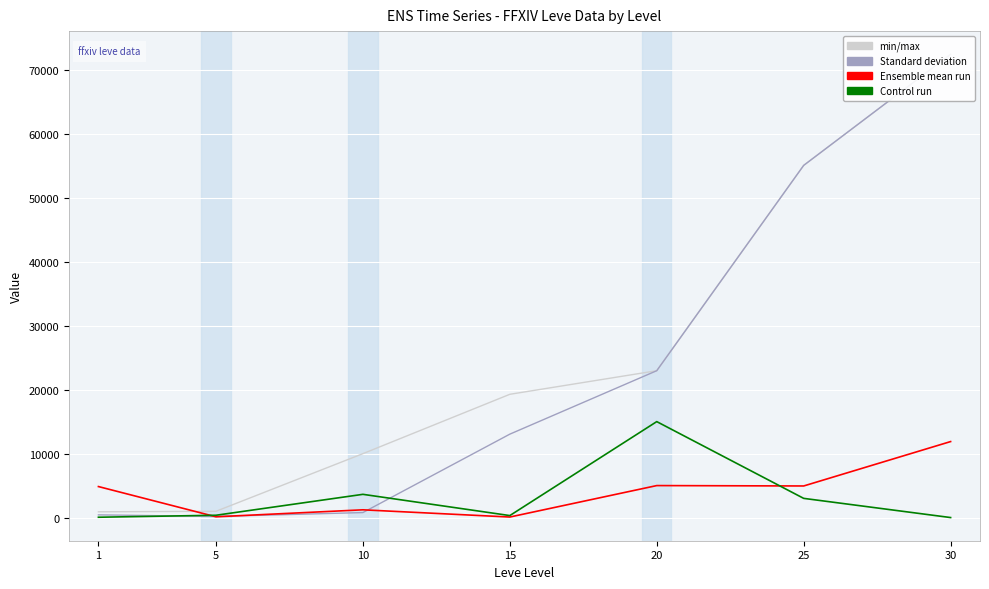

Where is Leve Gil nearest to the value 36300?

20